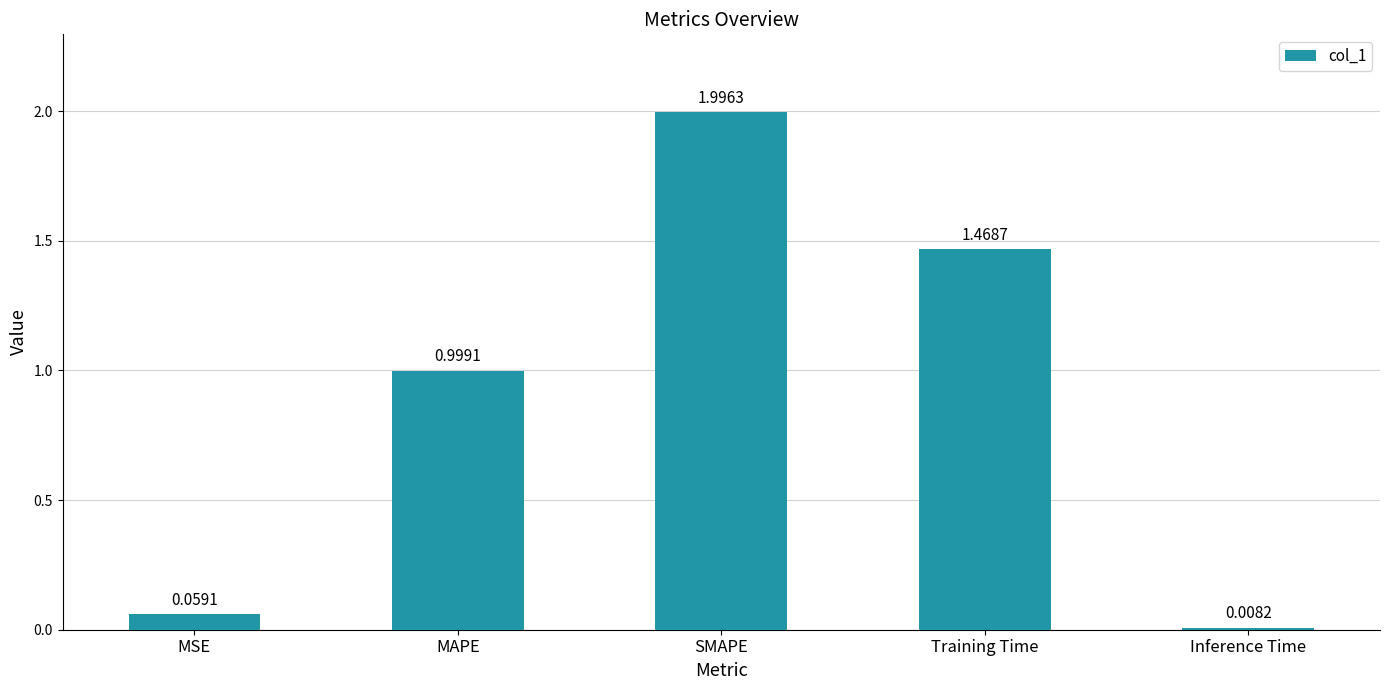

List the labels in order of value, smallest first.

Inference Time, MSE, MAPE, Training Time, SMAPE